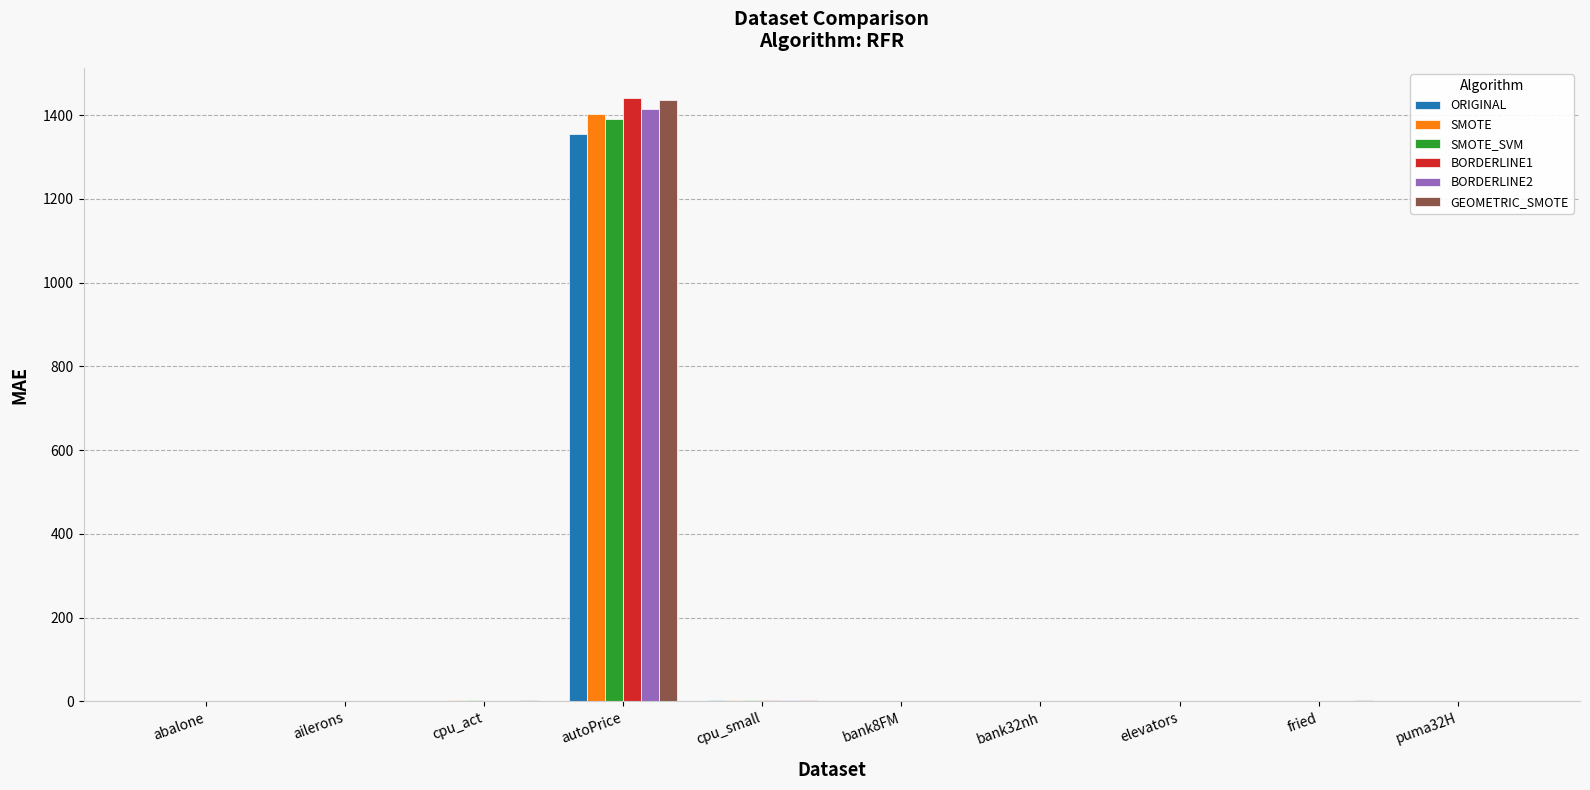

What is the total value across all series at abalone?

9.5